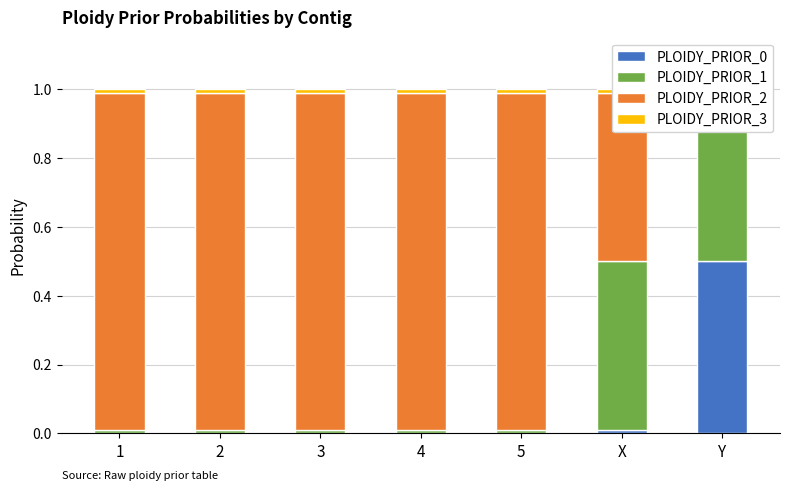

How many positive values does the PLOIDY_PRIOR_3 series have?

6